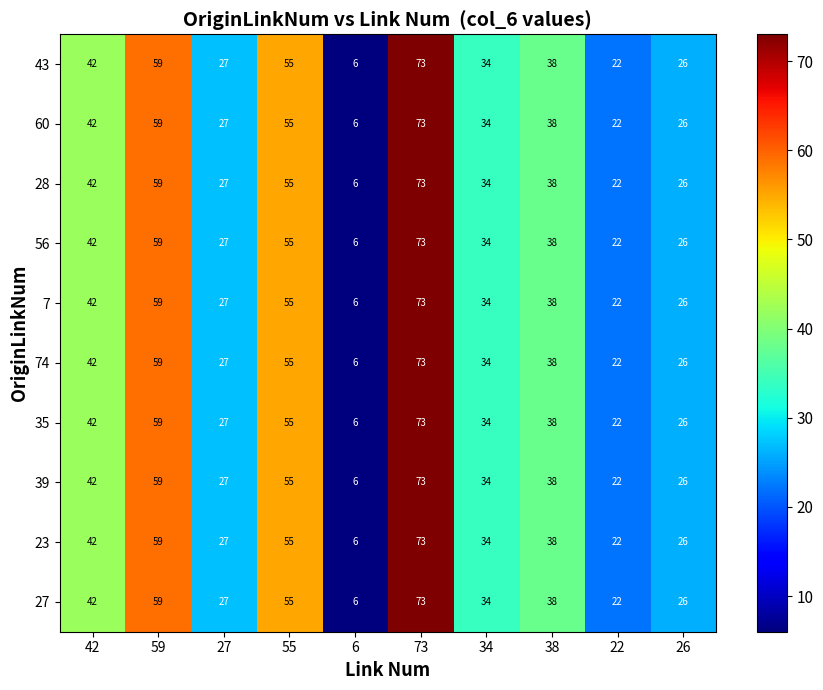

What is the sum of all 23 values?

382